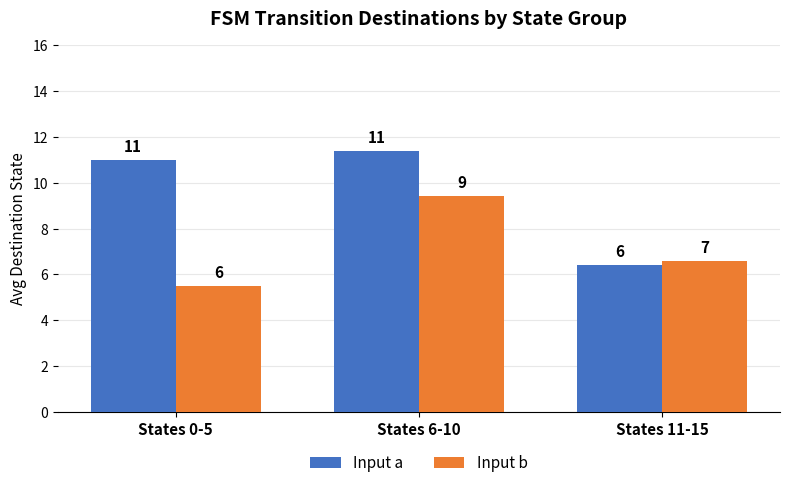

How many groups of bars are there?

3